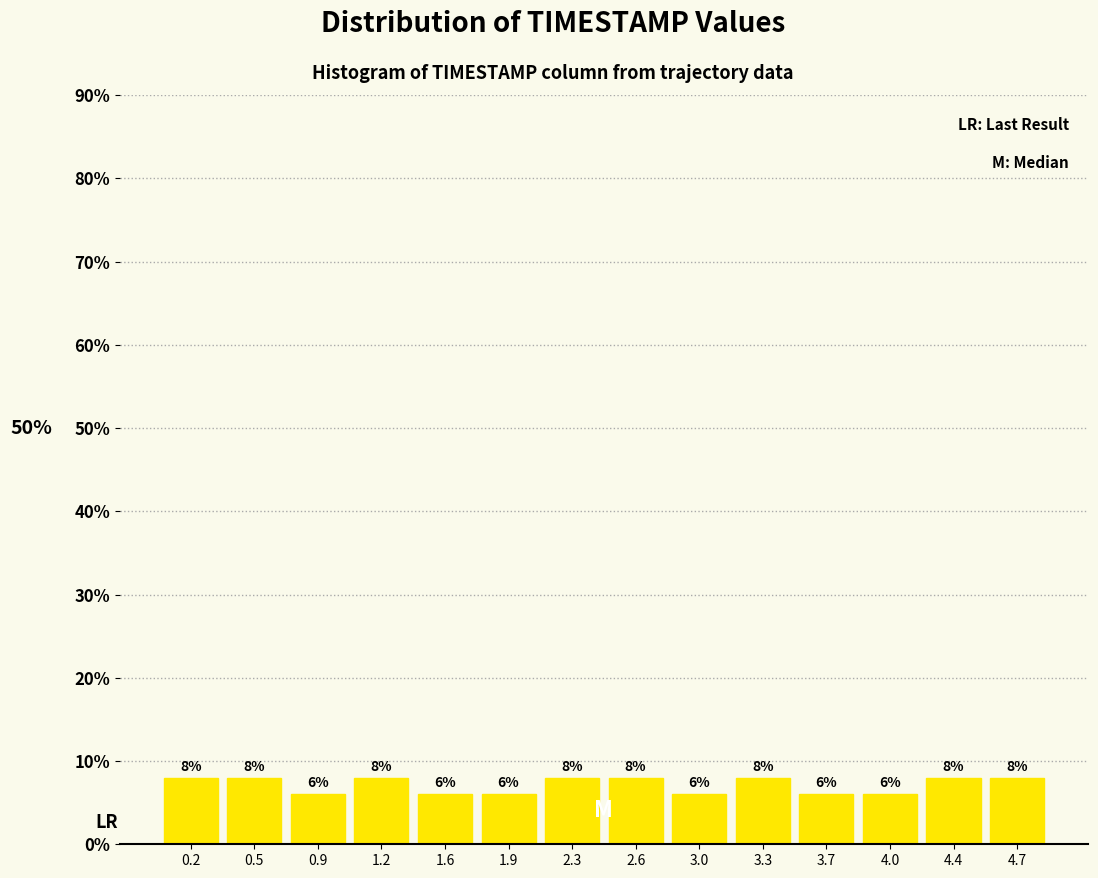

Reading left to right, list every bar in this chart as the range it spans on the x-axis followed by its height.

0.00 to 0.35: 8
0.35 to 0.70: 8
0.70 to 1.05: 6
1.05 to 1.40: 8
1.40 to 1.75: 6
1.75 to 2.10: 6
2.10 to 2.45: 8
2.45 to 2.80: 8
2.80 to 3.15: 6
3.15 to 3.50: 8
3.50 to 3.85: 6
3.85 to 4.20: 6
4.20 to 4.55: 8
4.55 to 4.90: 8